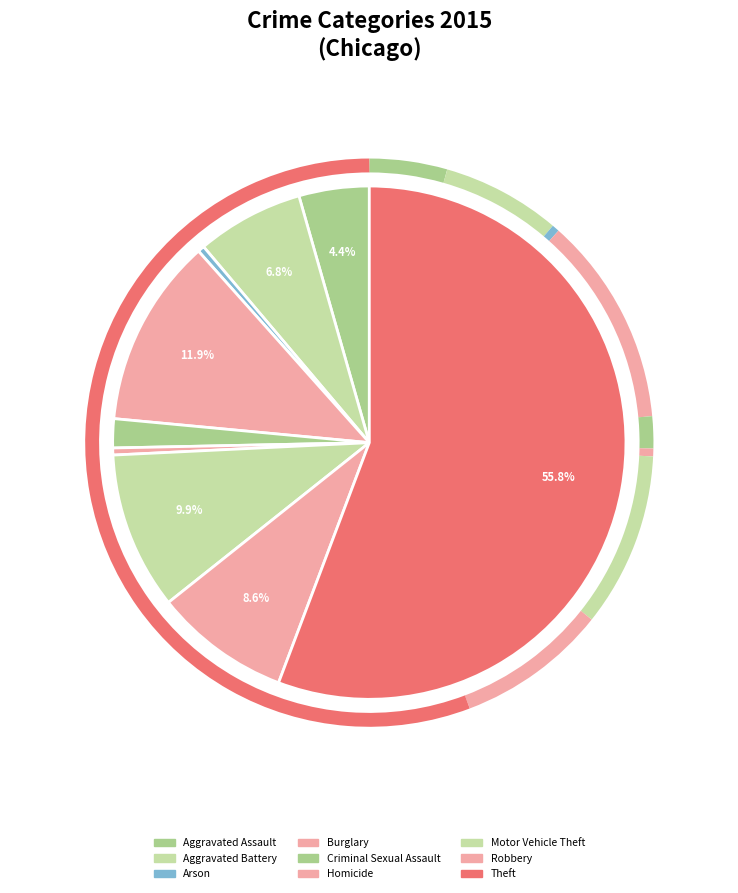

To the nearest percent, what is the difference between the Aggravated Assault and Theft slice percentages?

51%